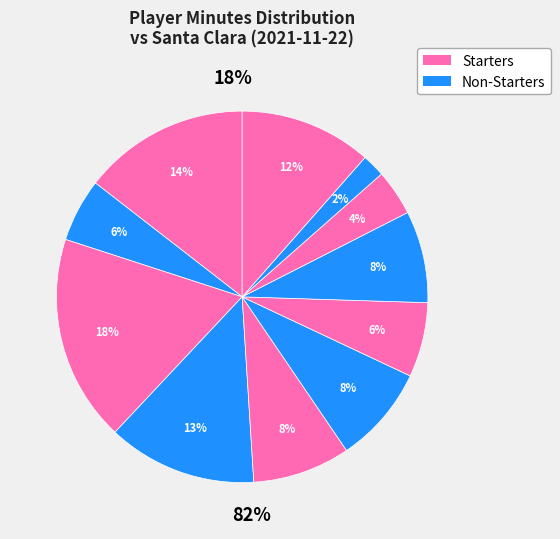

The J. Coles slice represents 6% of the pie. True or false?

True